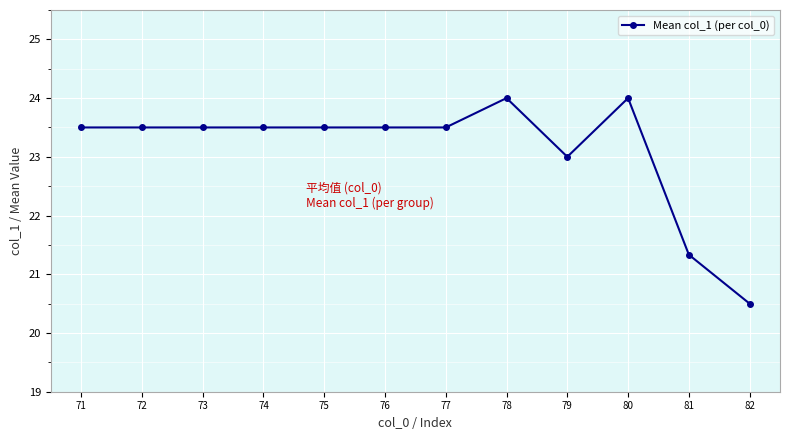

What is the average value?

23.1